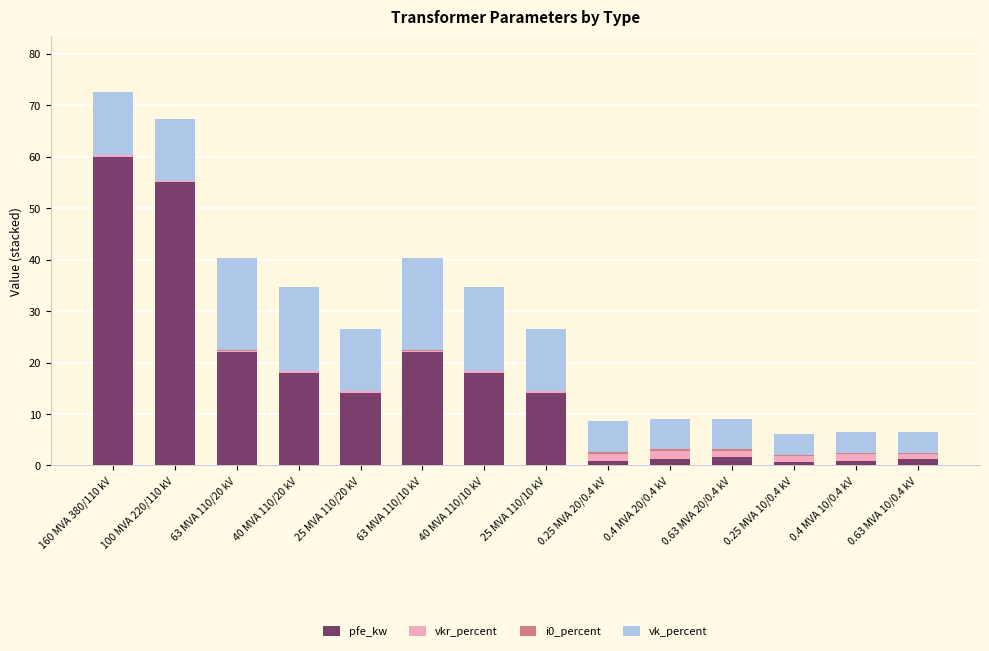

Which category has the highest value in the pfe_kw series?

160 MVA 380/110 kV